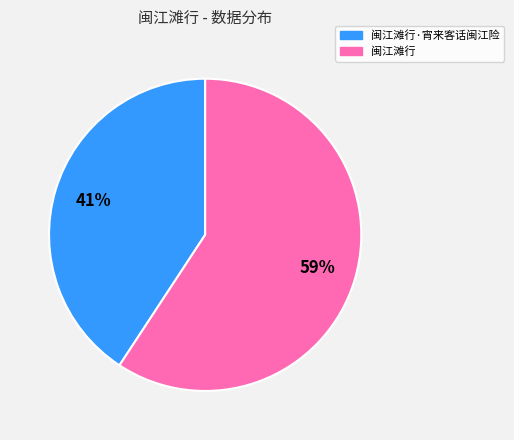

To the nearest percent, what is the average slice percentage?

50%